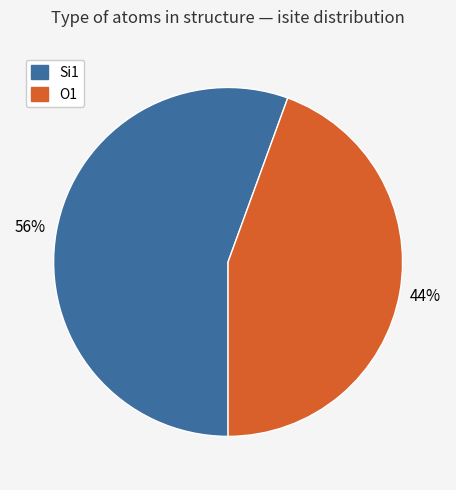

To the nearest percent, what is the average slice percentage?

50%